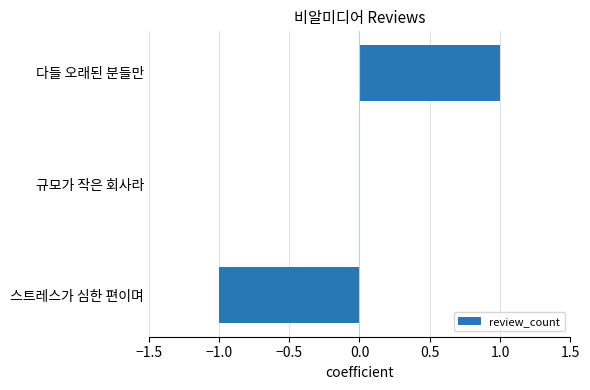

The value at 스트레스가 심한 편이며 is -1. True or false?

True